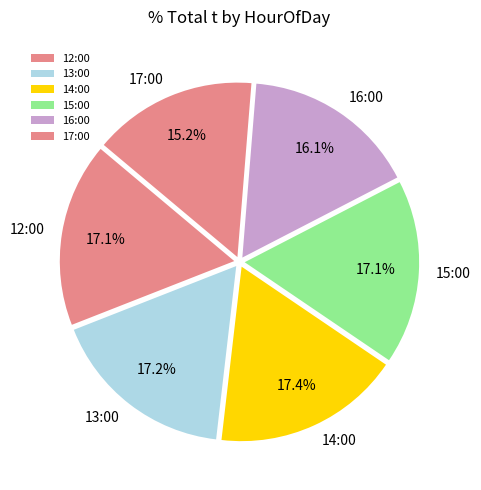

Between 16:00 and 12:00, which is larger?

12:00